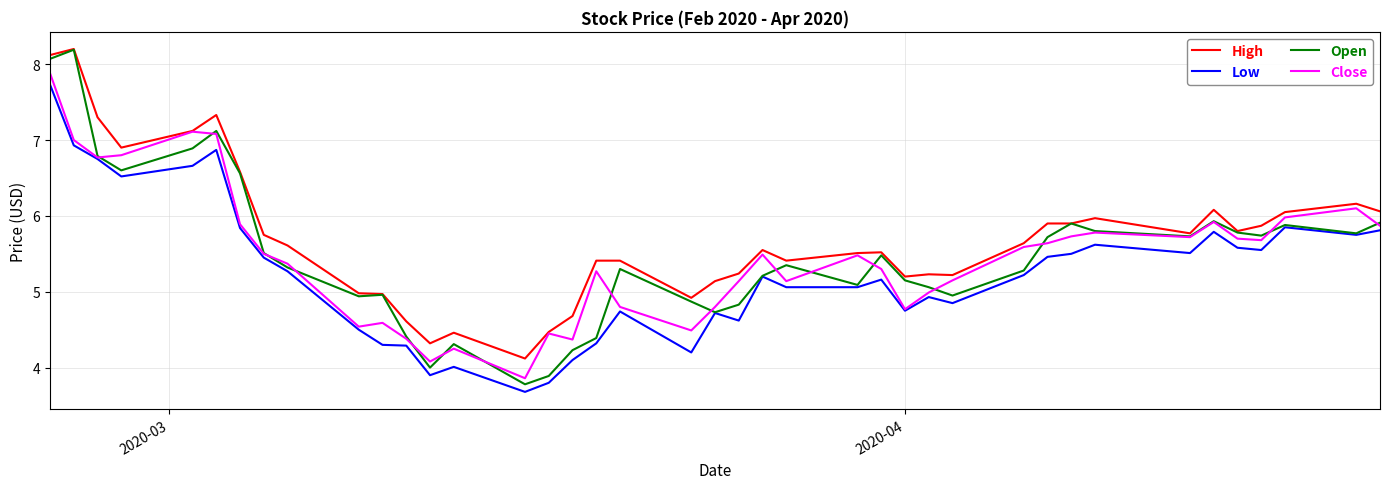

Which series has the largest range (max minus min)?

Open